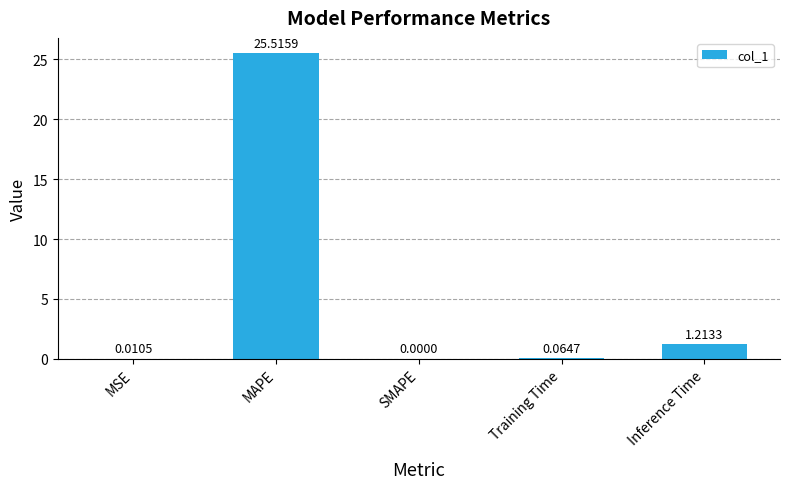

Where is the data nearest to the value 12?

Inference Time